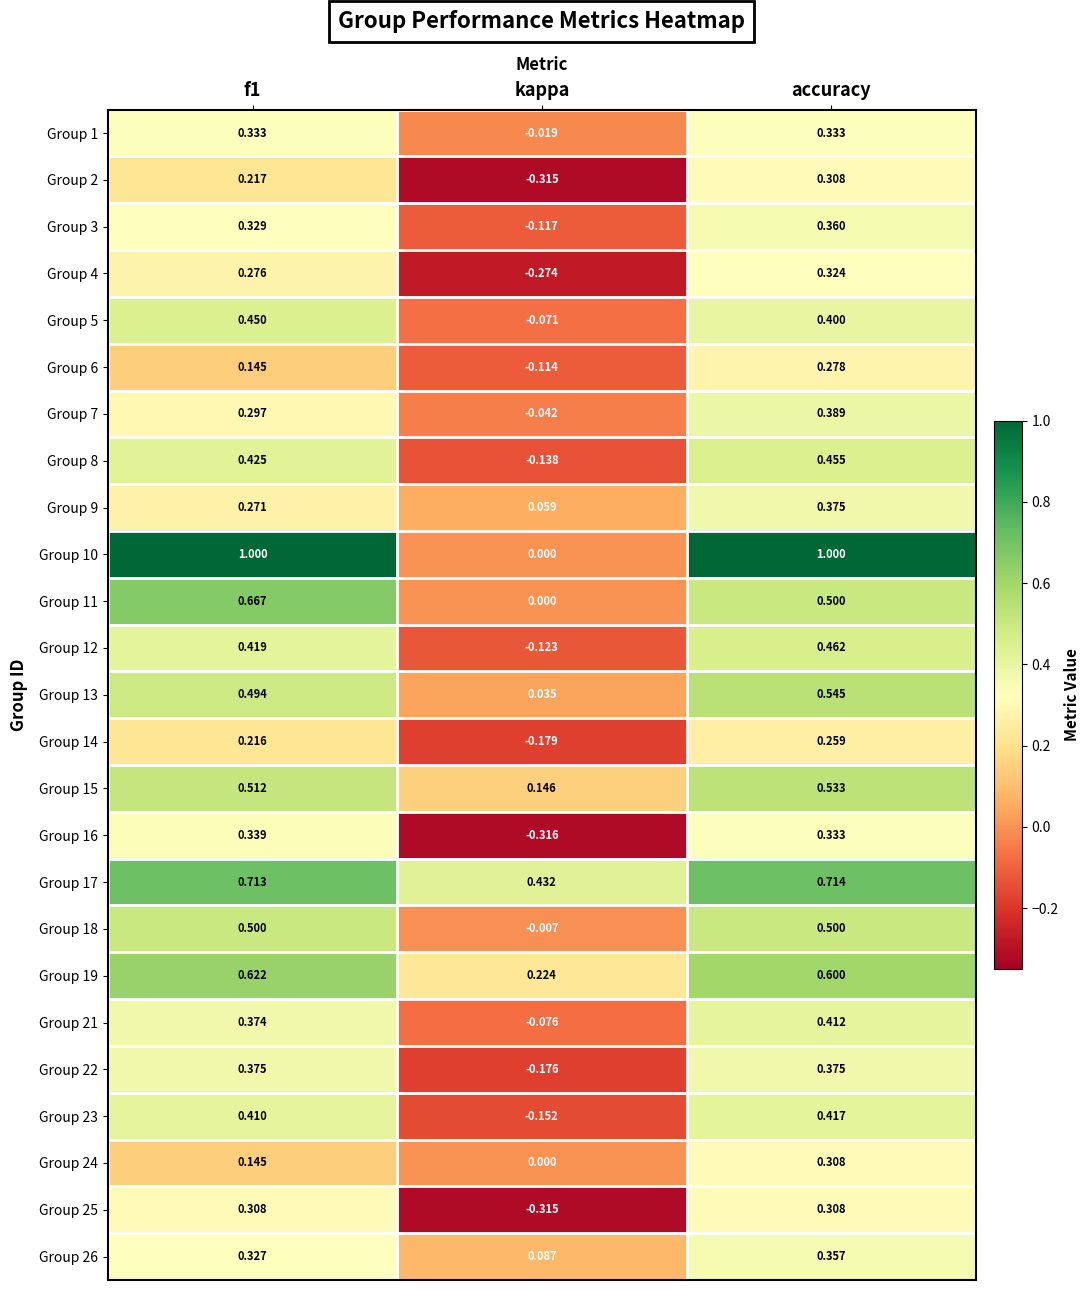

Which category has the lowest value across all series?

kappa